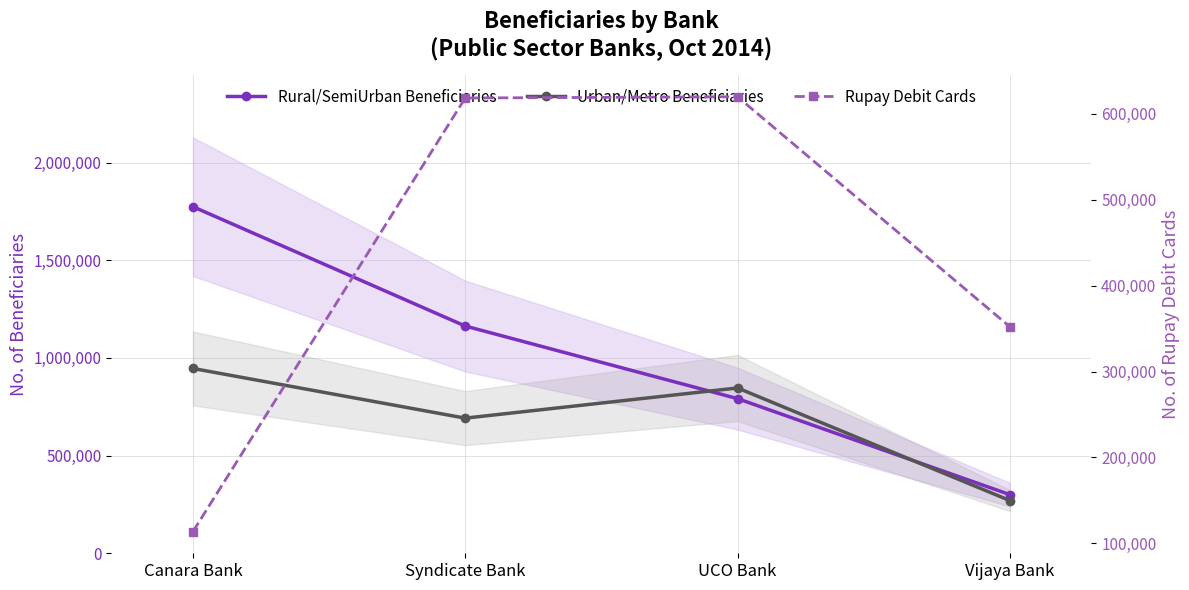

What is the label of the 2nd point from the left?

Syndicate Bank